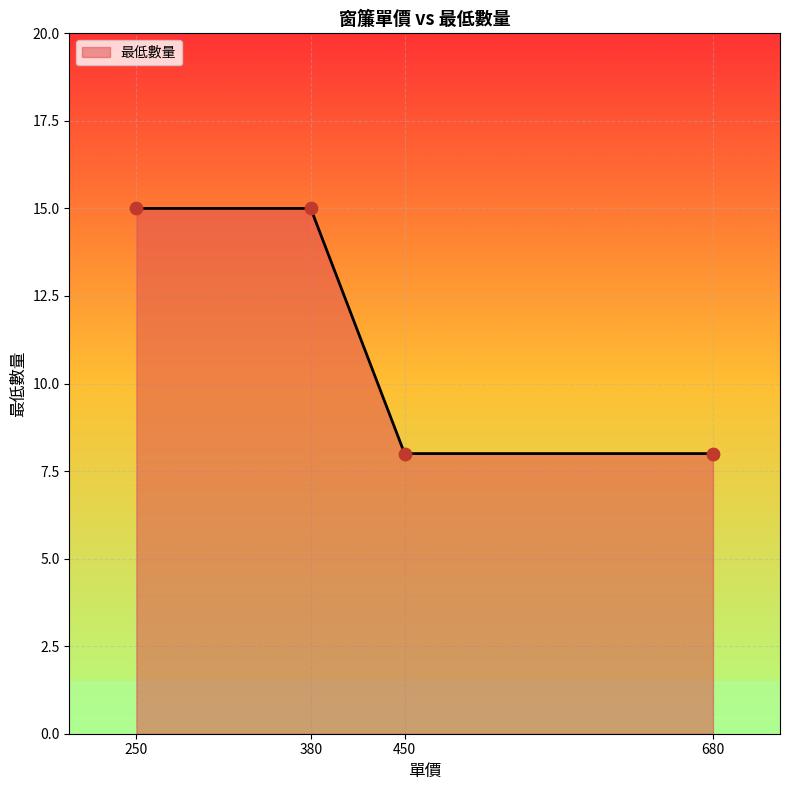

What is the change in value from 380 to 450?

-7